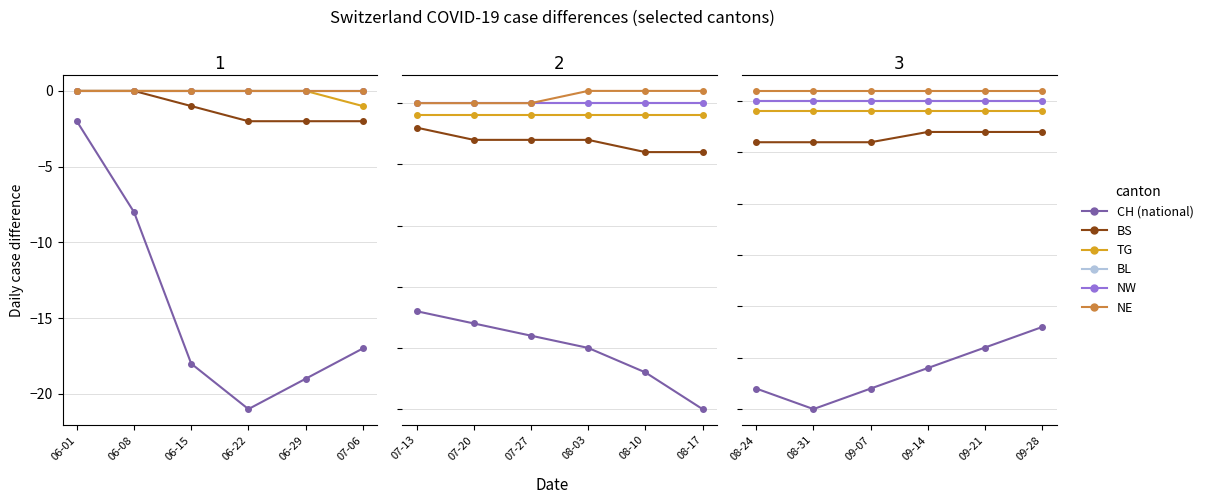

Rank the series at 09-21 from highest to lowest value.

NE, BL, NW, TG, BS, CH